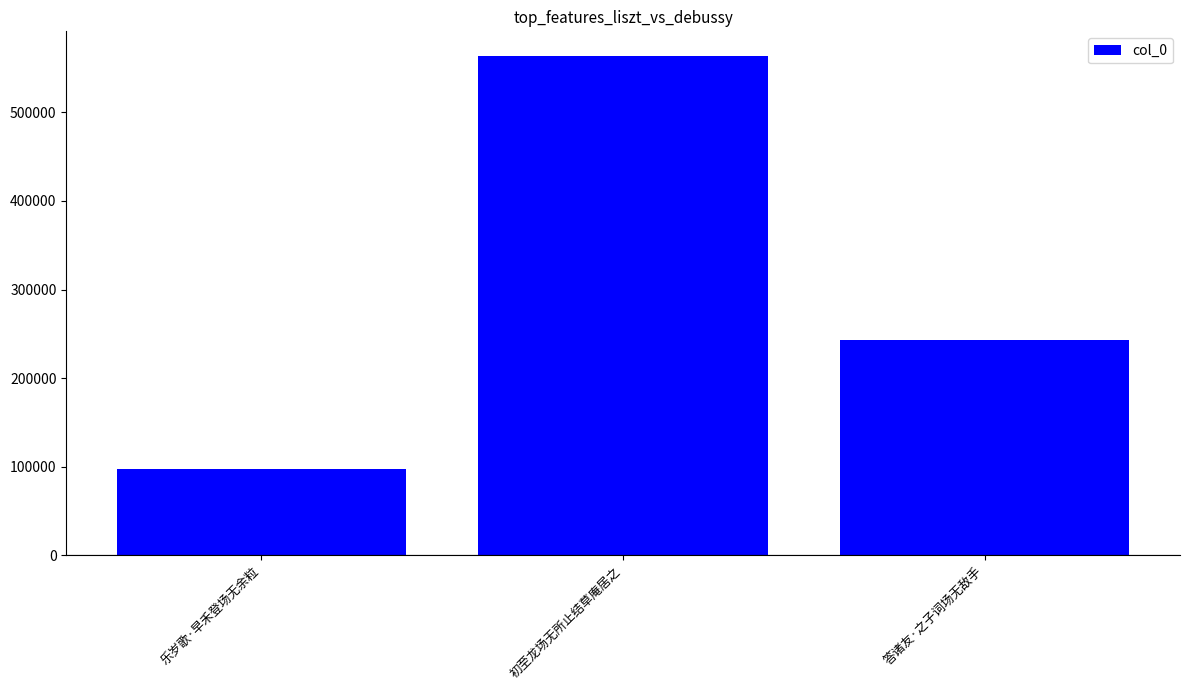

What is the average value?

301274